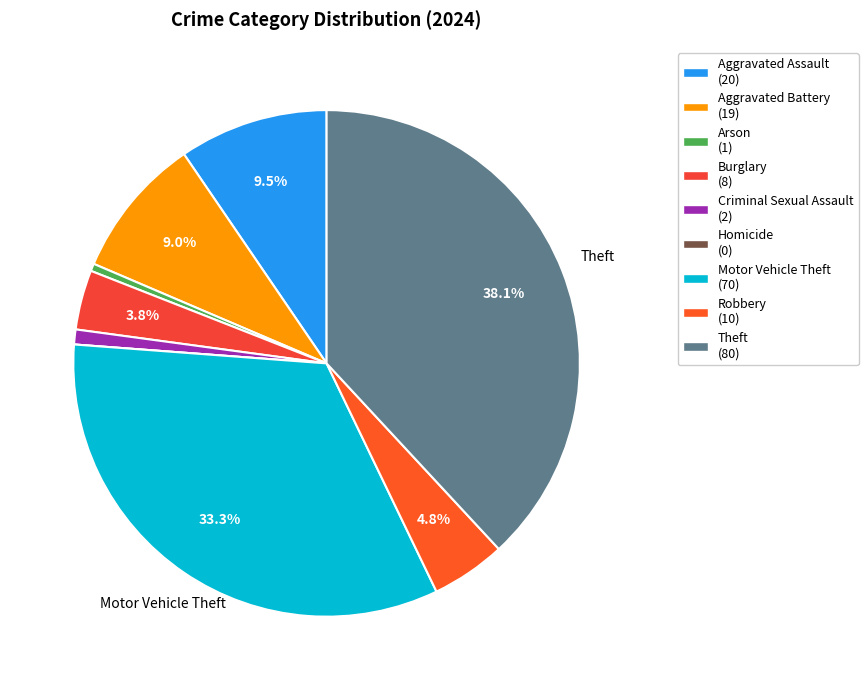

How many segments does this pie chart have?

9